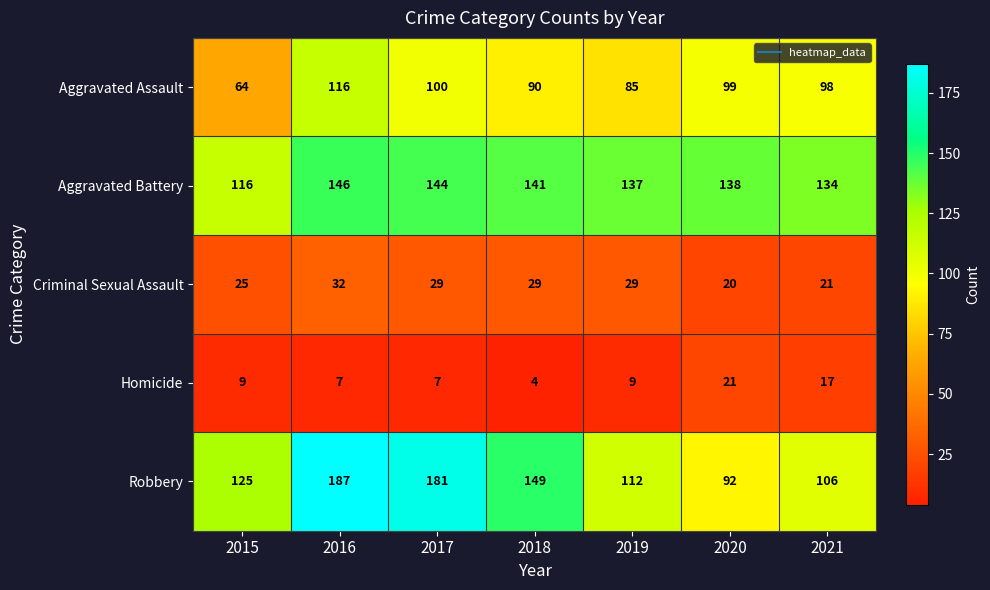

At 2017, list the series in order from largest to smallest.

Robbery, Aggravated Battery, Aggravated Assault, Criminal Sexual Assault, Homicide